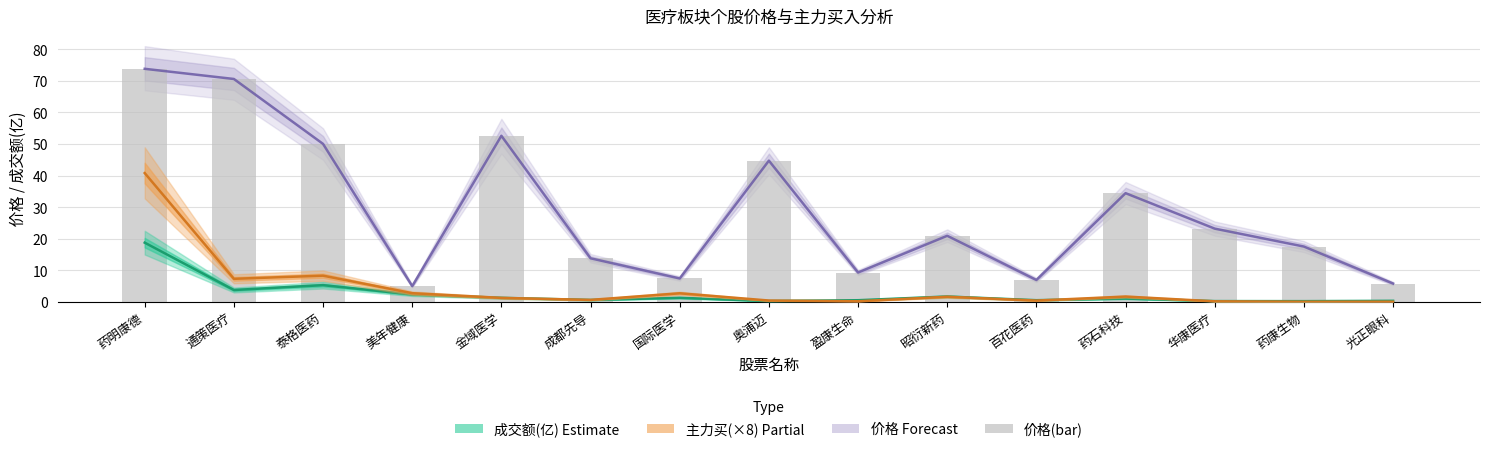

How many values in the 主力买(亿×8) series exceed 1?

8